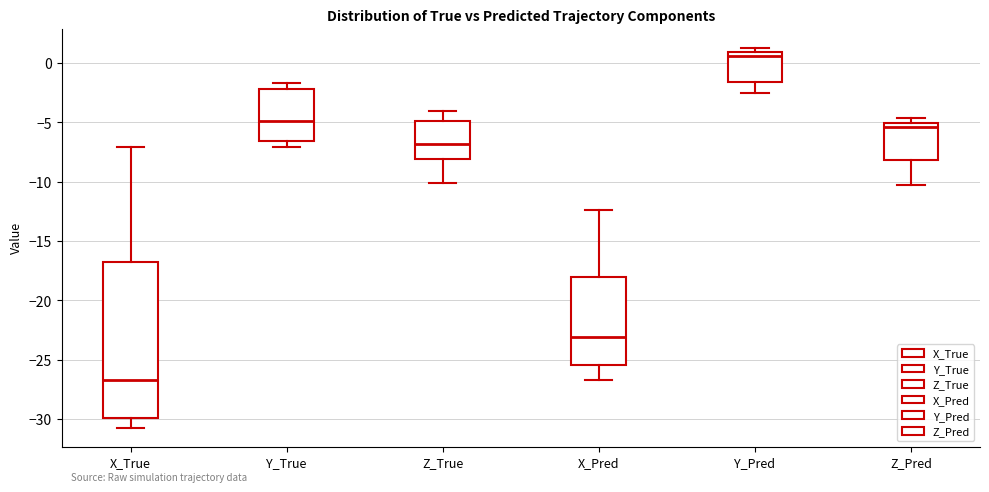

Which box's median line is the lowest?

X_True